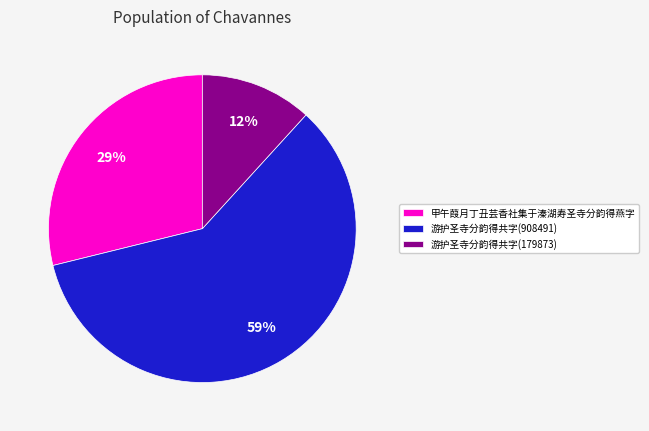

What is the largest slice in the pie chart?

游护圣寺分韵得共字(908491)